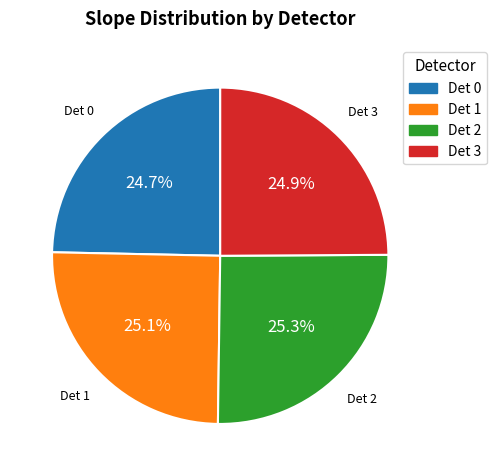

What is the ratio of the value at Det 0 to the value at Det 3?

1.0